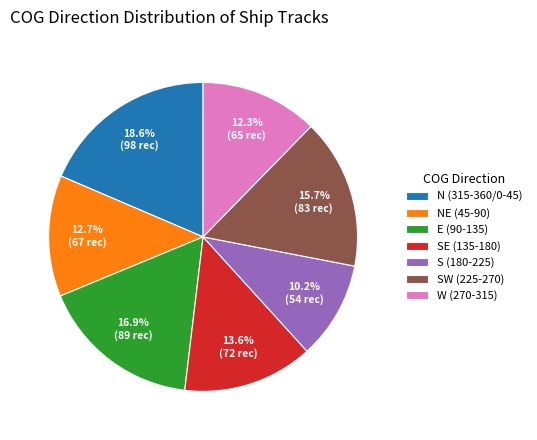

Is there any slice that represents more than half of the pie?

No